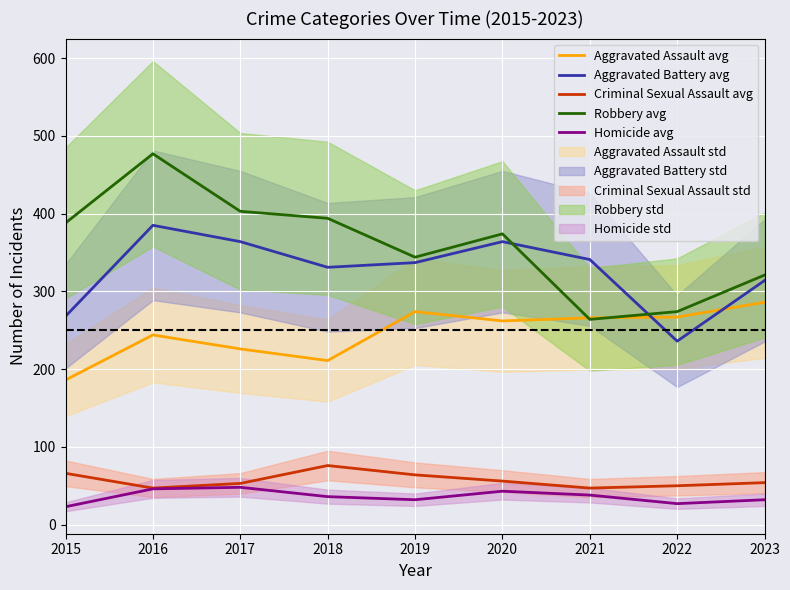

Reading right to left, list all the values displayed in this chart.

Aggravated Assault avg: 286	267	266	262	274	211	226	244	186
Aggravated Battery avg: 314	236	341	364	337	331	364	385	268
Criminal Sexual Assault avg: 54	50	47	56	64	76	53	47	66
Robbery avg: 321	274	264	374	344	394	403	477	388
Homicide avg: 32	27	38	43	32	36	48	46	23